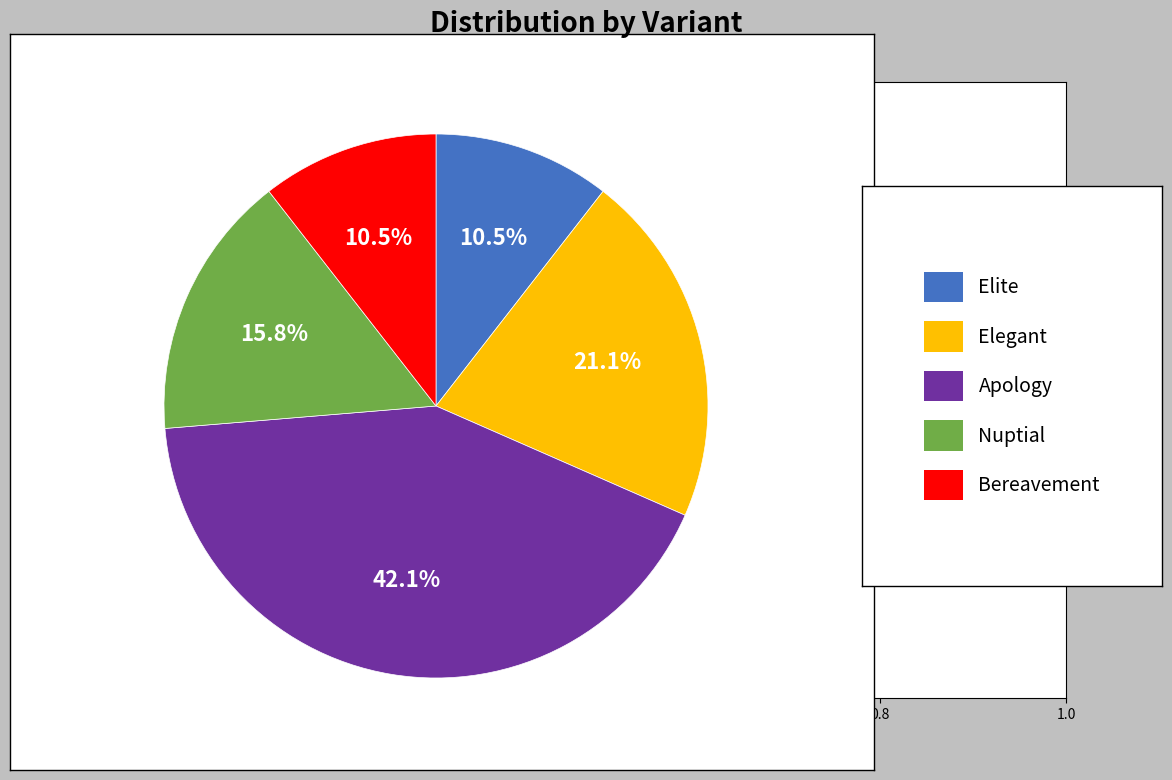

Is there any slice that represents more than half of the pie?

No